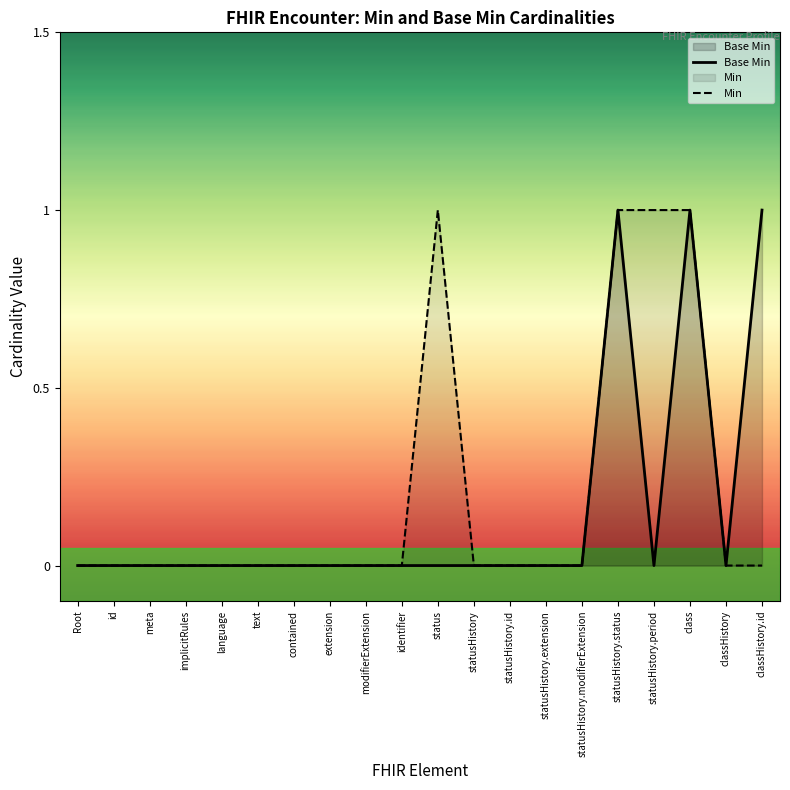

True or false: Base Min has a value of 1 at statusHistory.period.

False